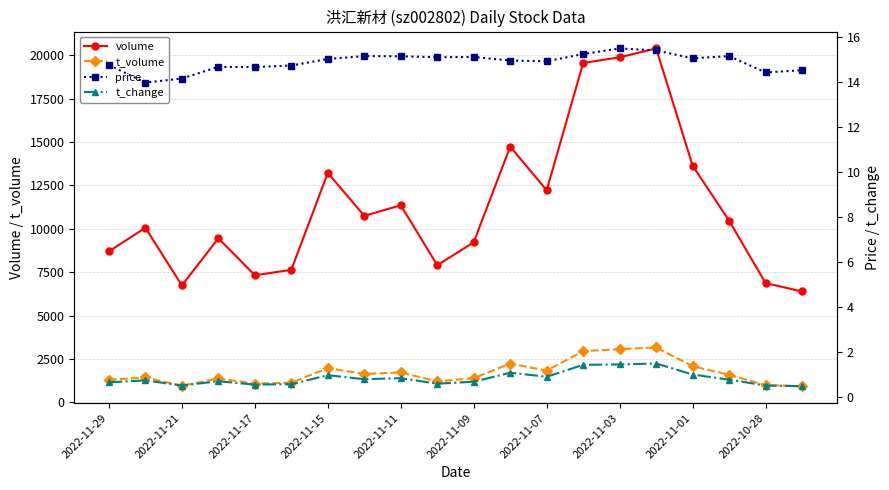

What is the minimum value for t_volume?

926